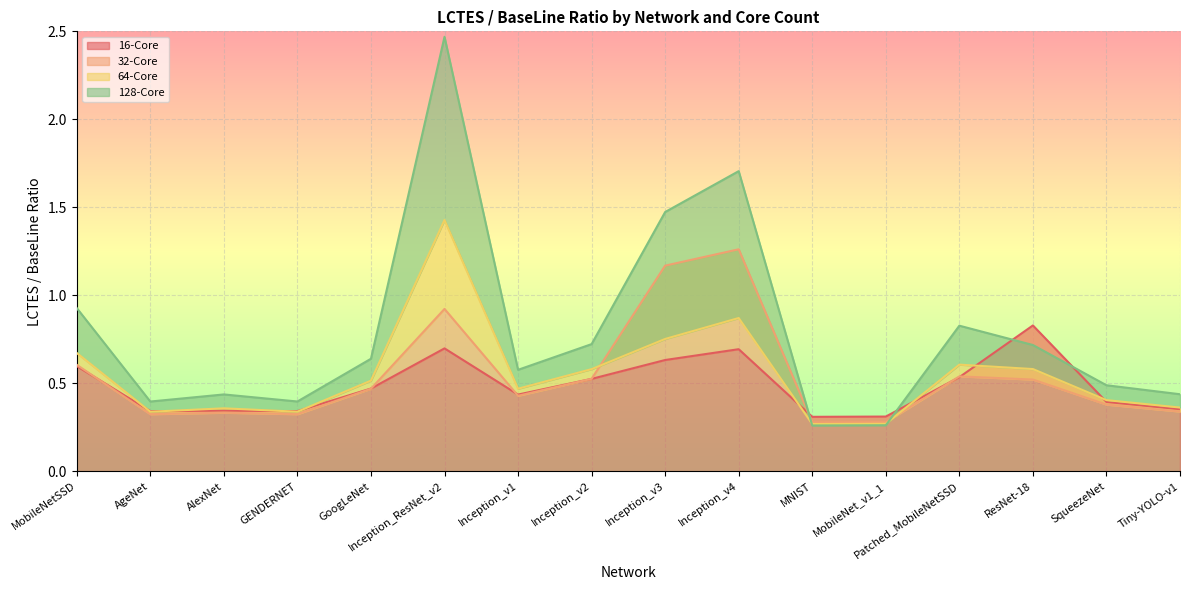

At which label does 64-Core reach its minimum?

MNIST